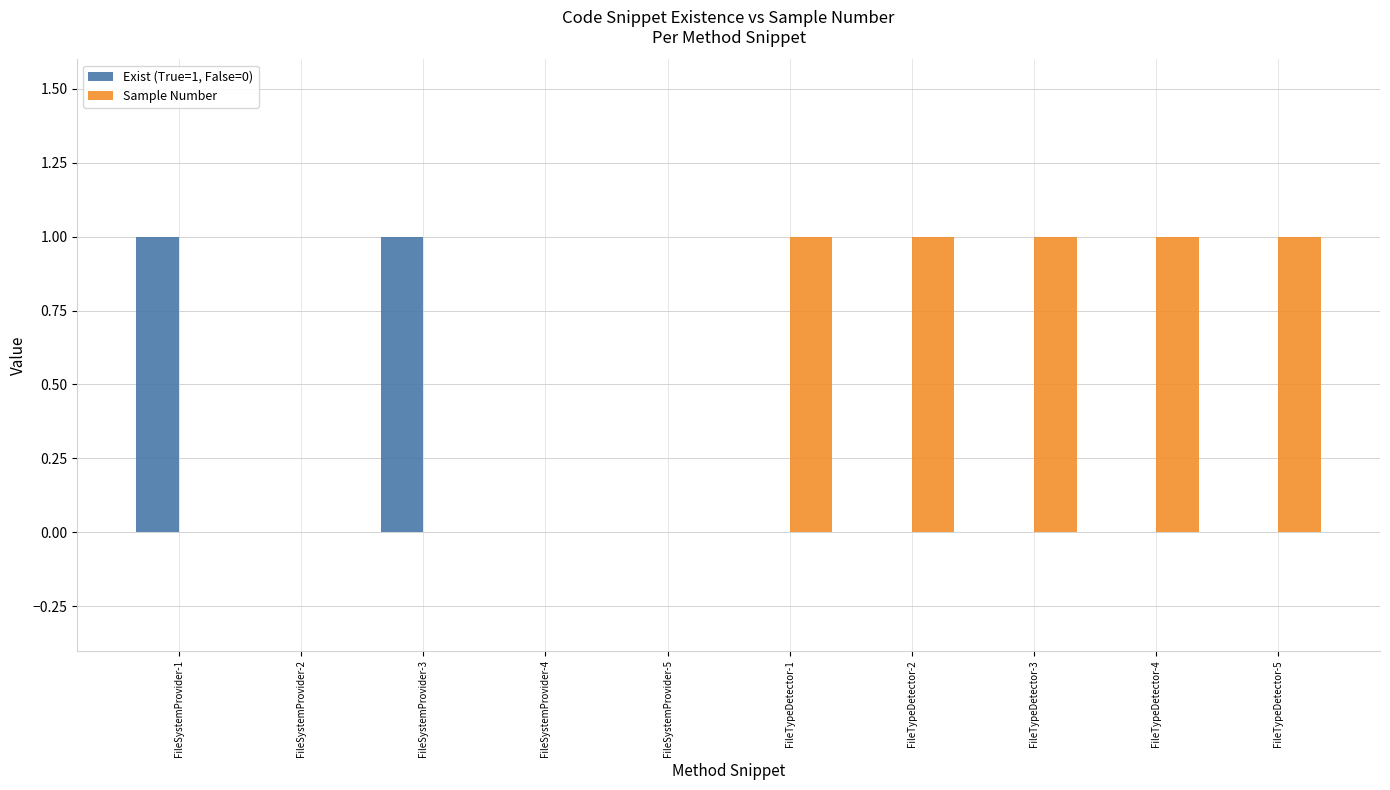

Which series has the largest total across all categories?

Sample Number